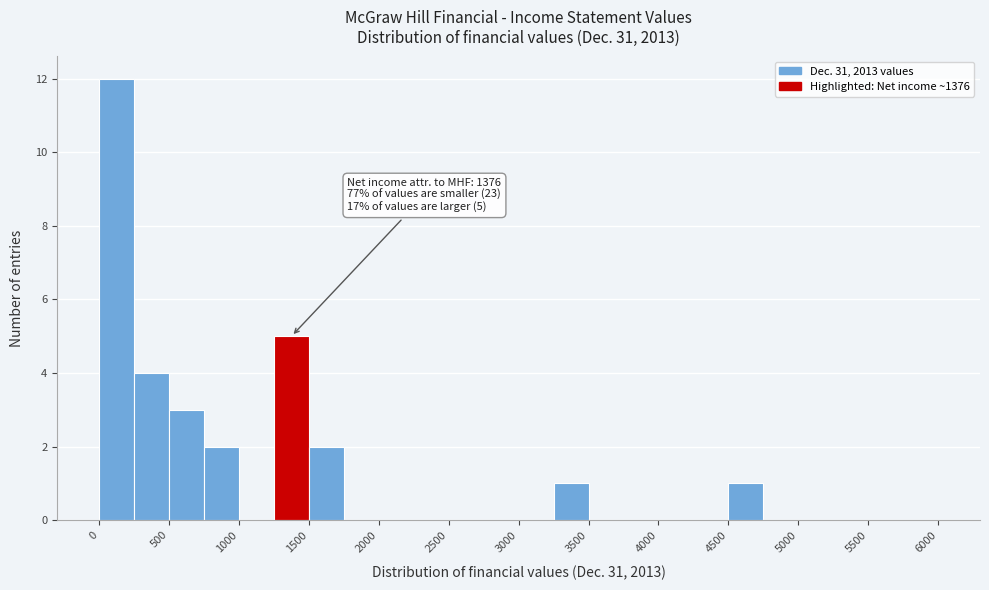

Which range on the x-axis has the tallest bar?

0 to 250